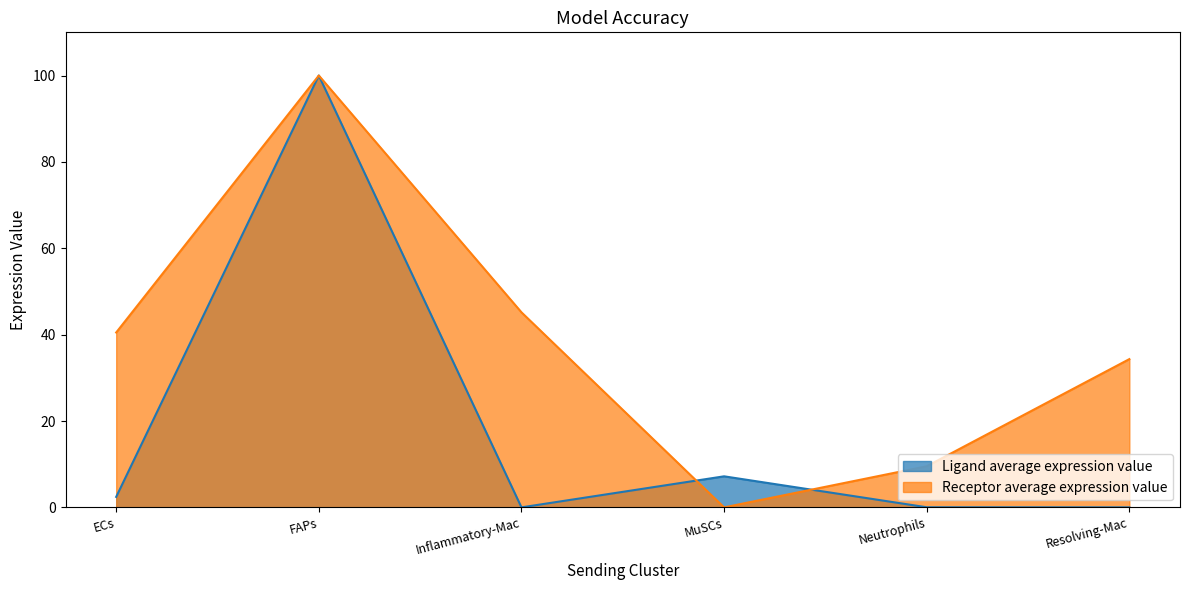

What is the label of the 4th point from the right?

Inflammatory-Mac